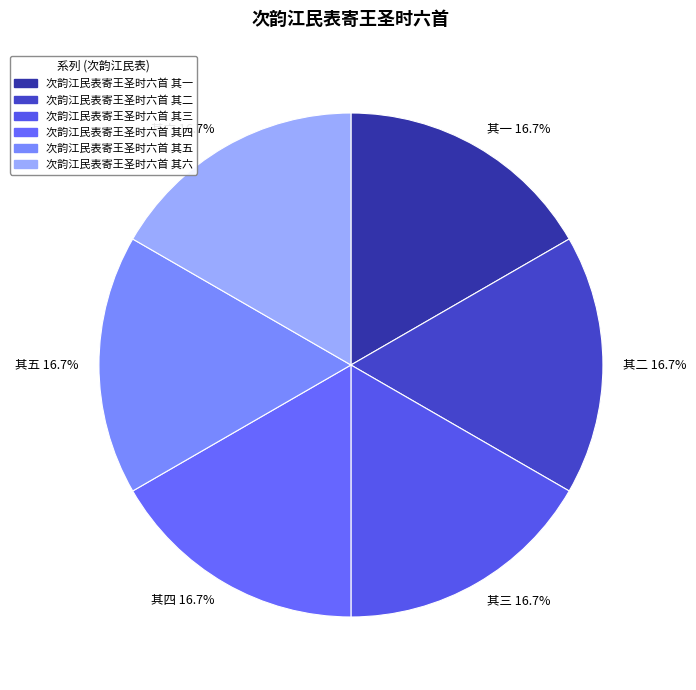

How many segments does this pie chart have?

6